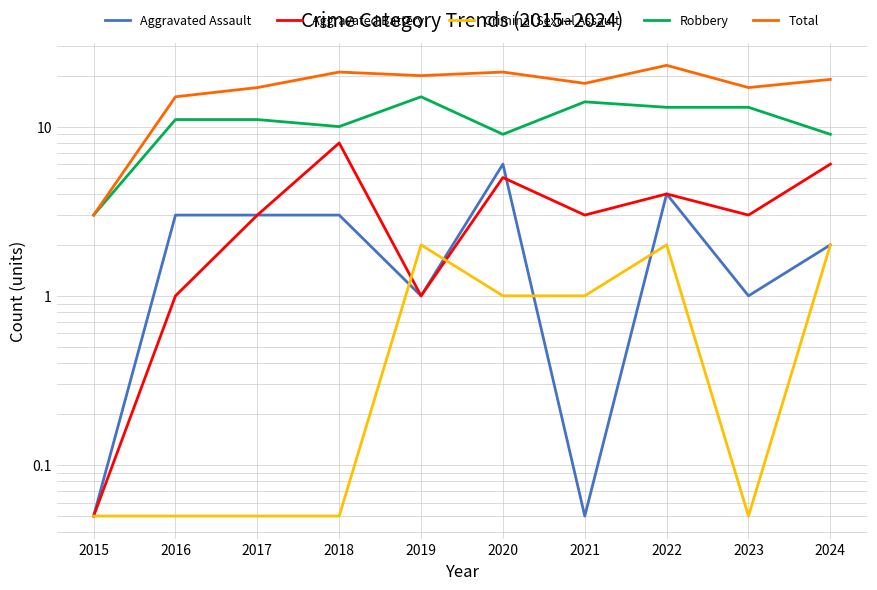

Is it true that Robbery equals 3.0 at 2023?

False